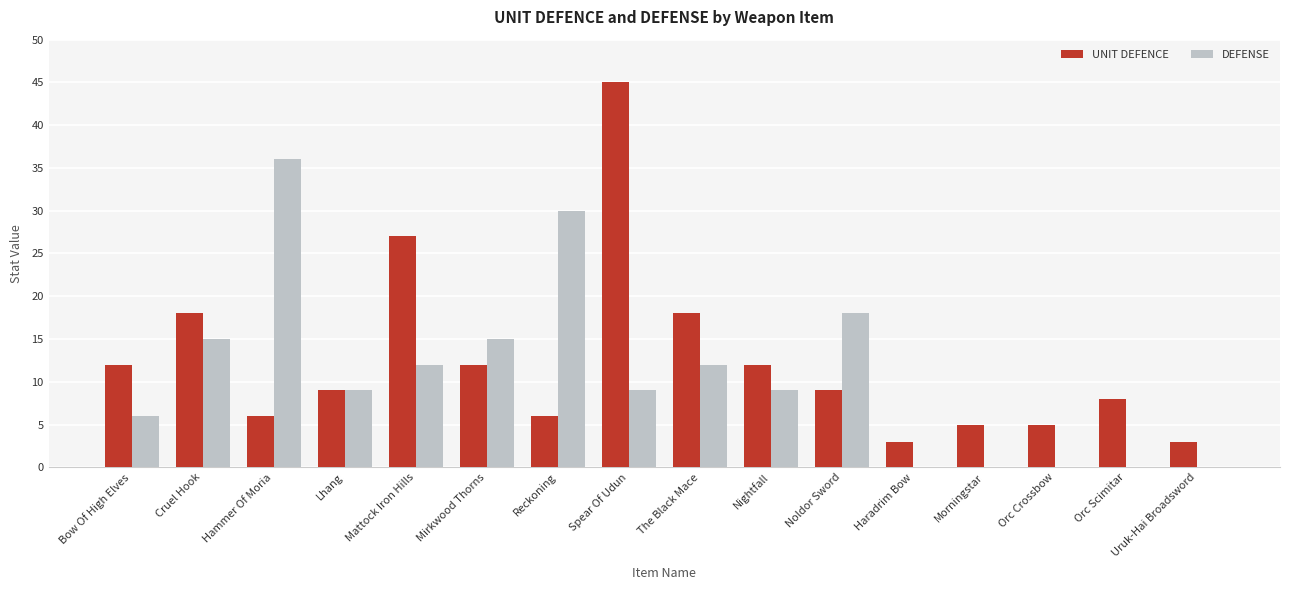

At which label is UNIT DEFENCE closest to 24?

Mattock Iron Hills